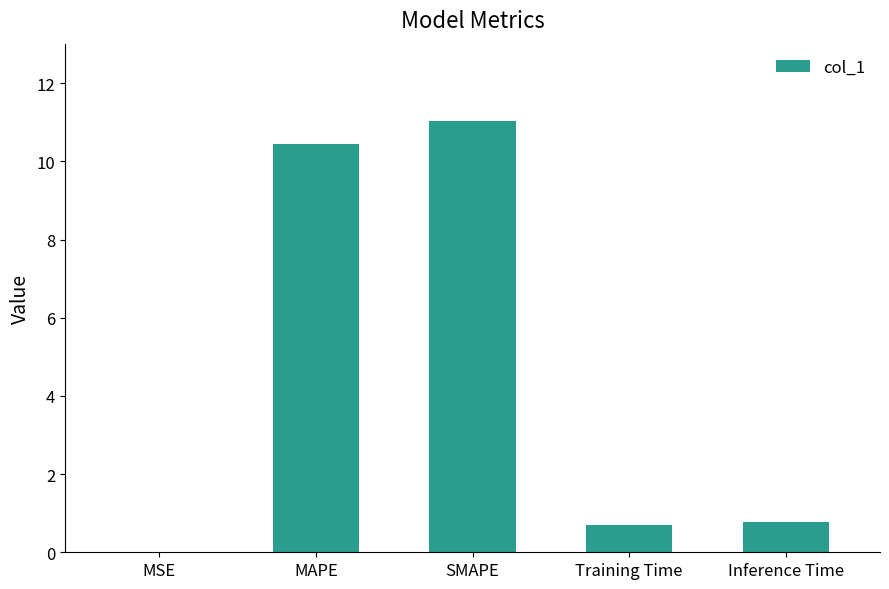

True or false: the data shows 10.5 at MAPE.

True